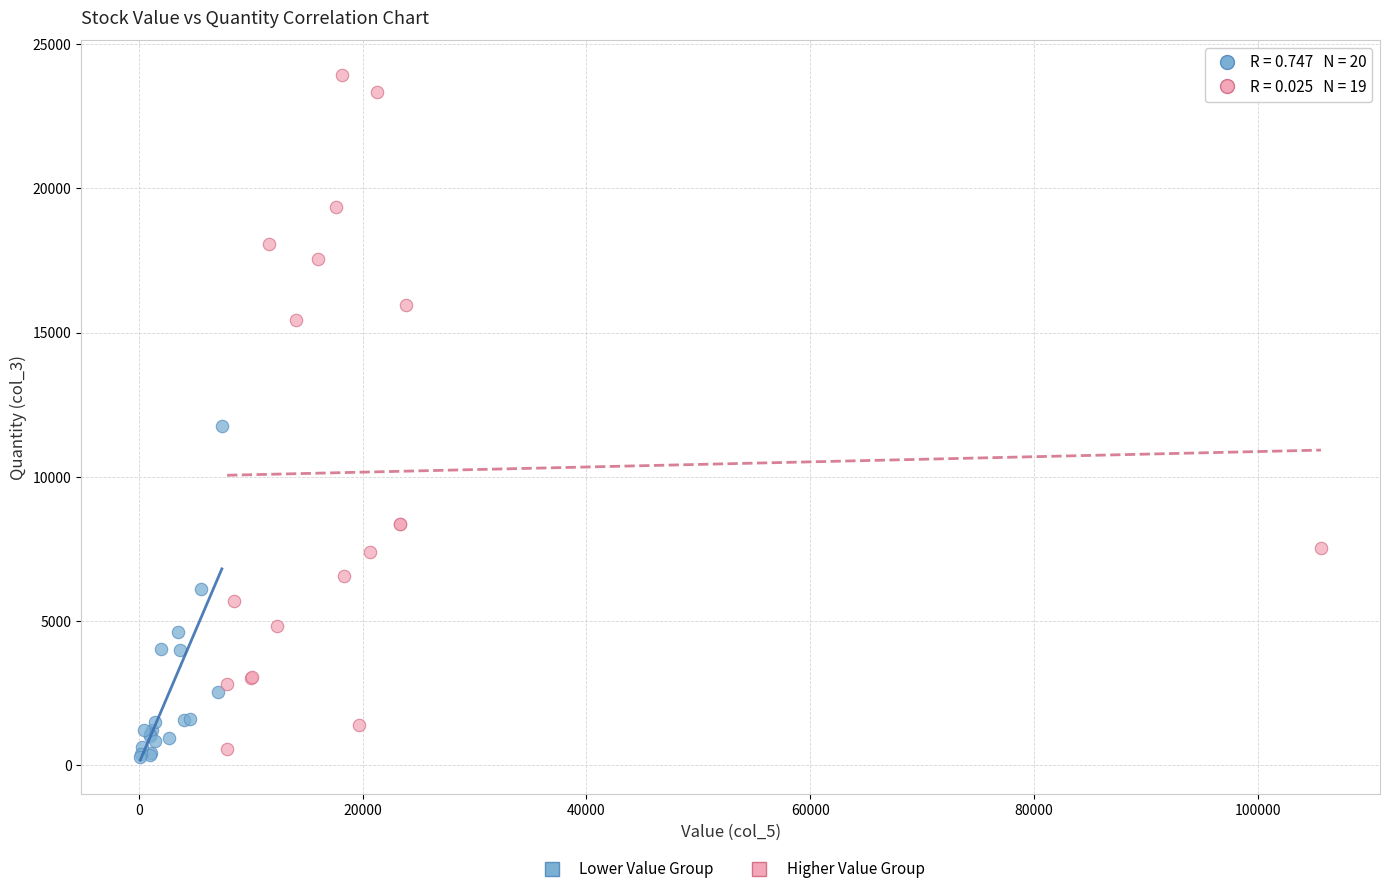

Which series reaches the maximum Y coordinate?

Higher Value Group